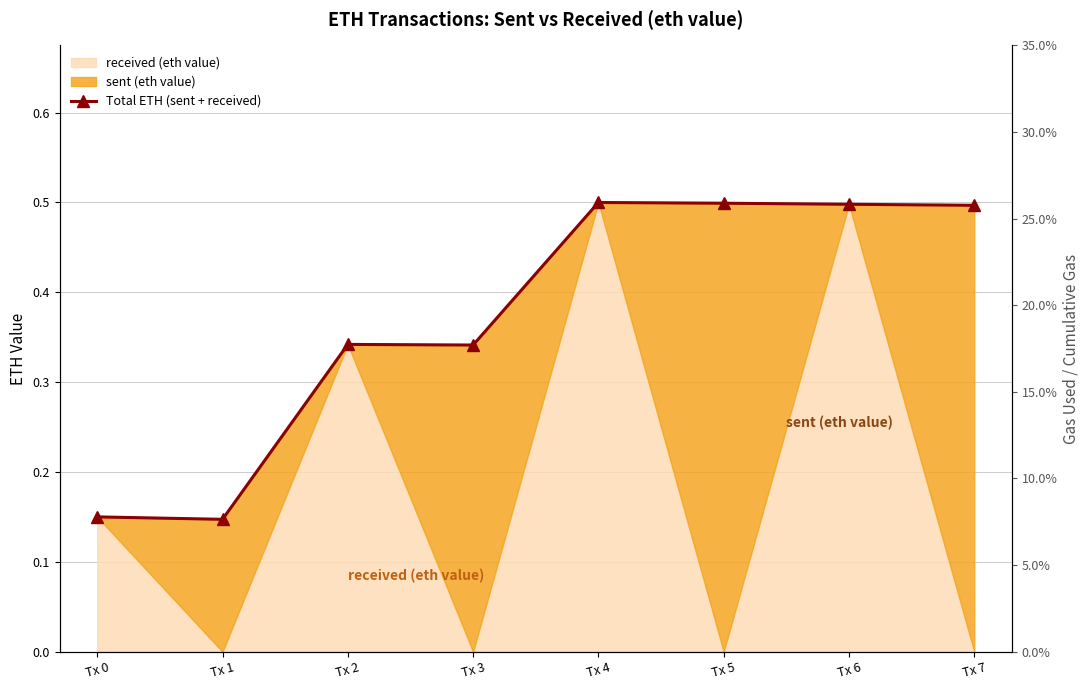

Reading left to right, list all the values displayed in this chart.

0.1	0.1	0.3	0.3	0.5	0.5	0.5	0.5